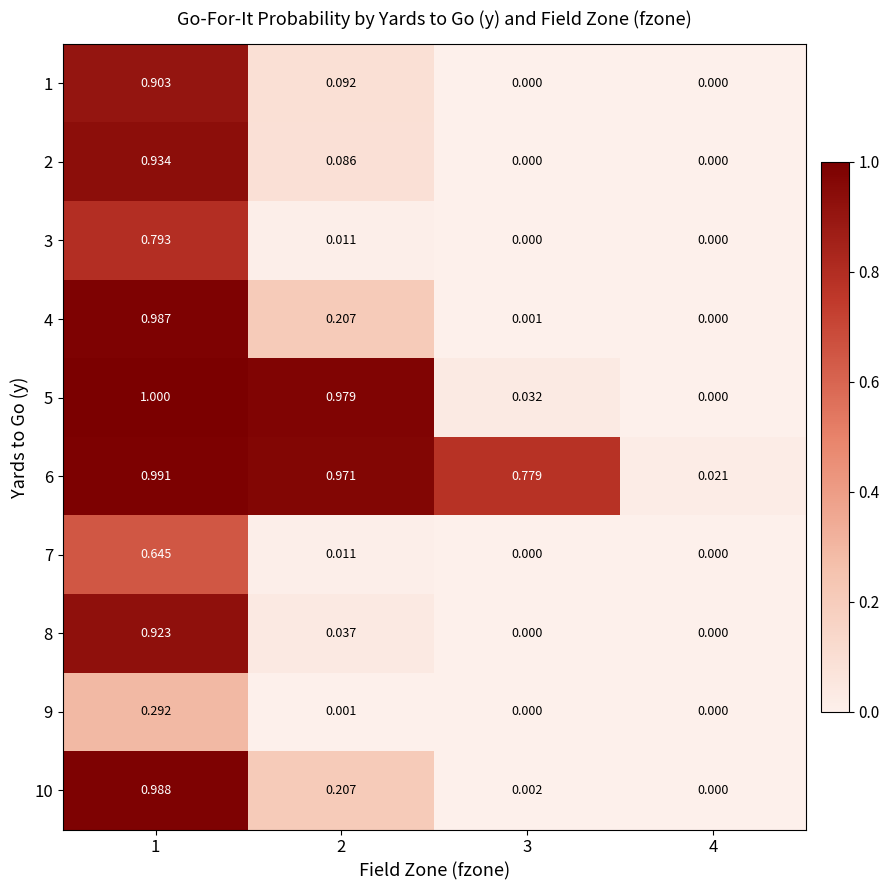

Is the value of 3 at 2 greater than the value of 8 at 1?

No